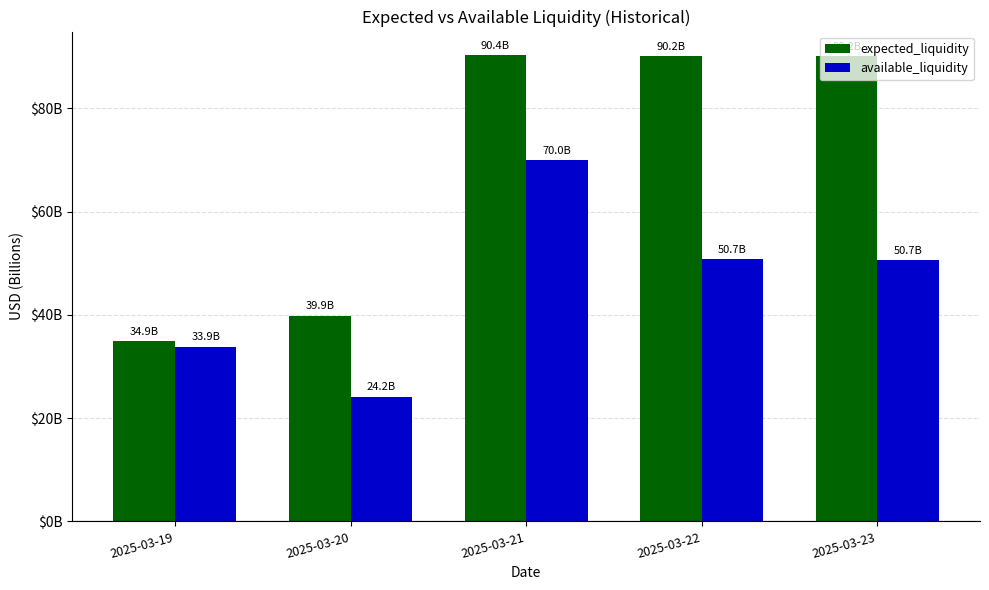

What is the average value of the expected_liquidity series?

69.1